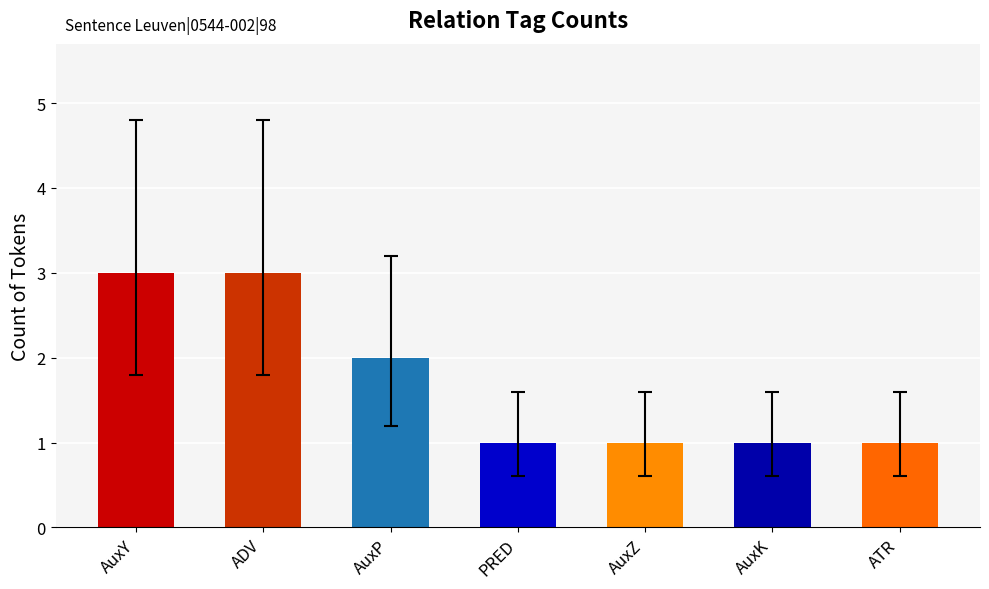

What is the minimum value shown in the chart?

1